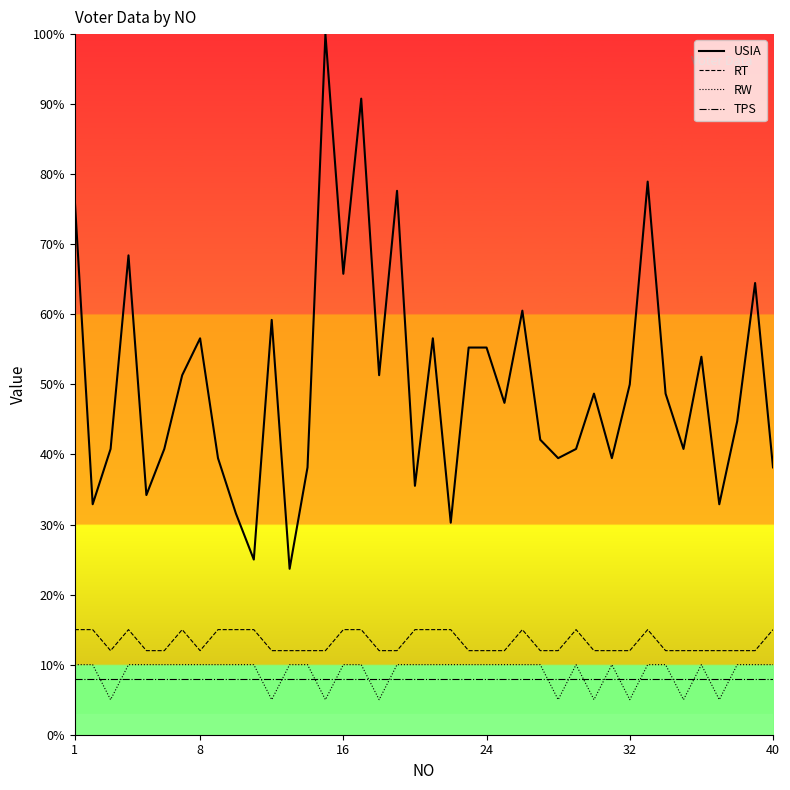

What is the lowest value of the USIA series?

23.7